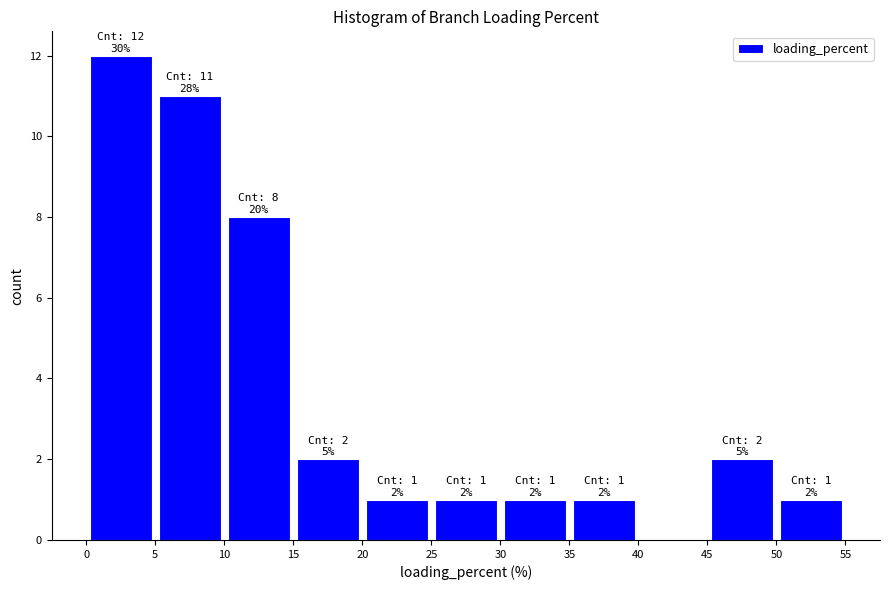

Over which range of the x-axis is the bar tallest?

0 to 5